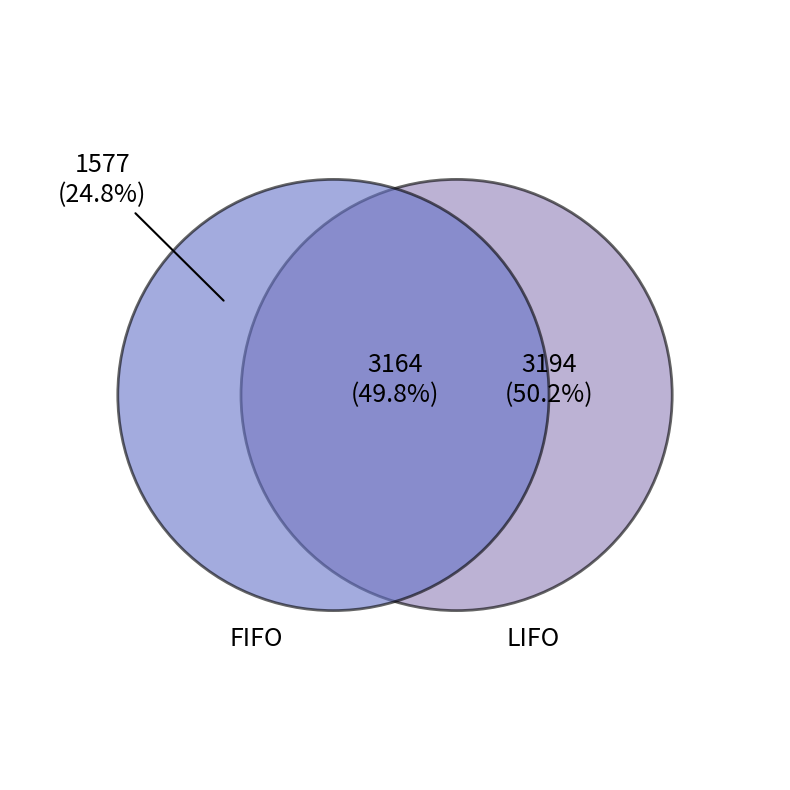

Rank the series by their maximum value, from lowest to highest.

FIFO, LIFO